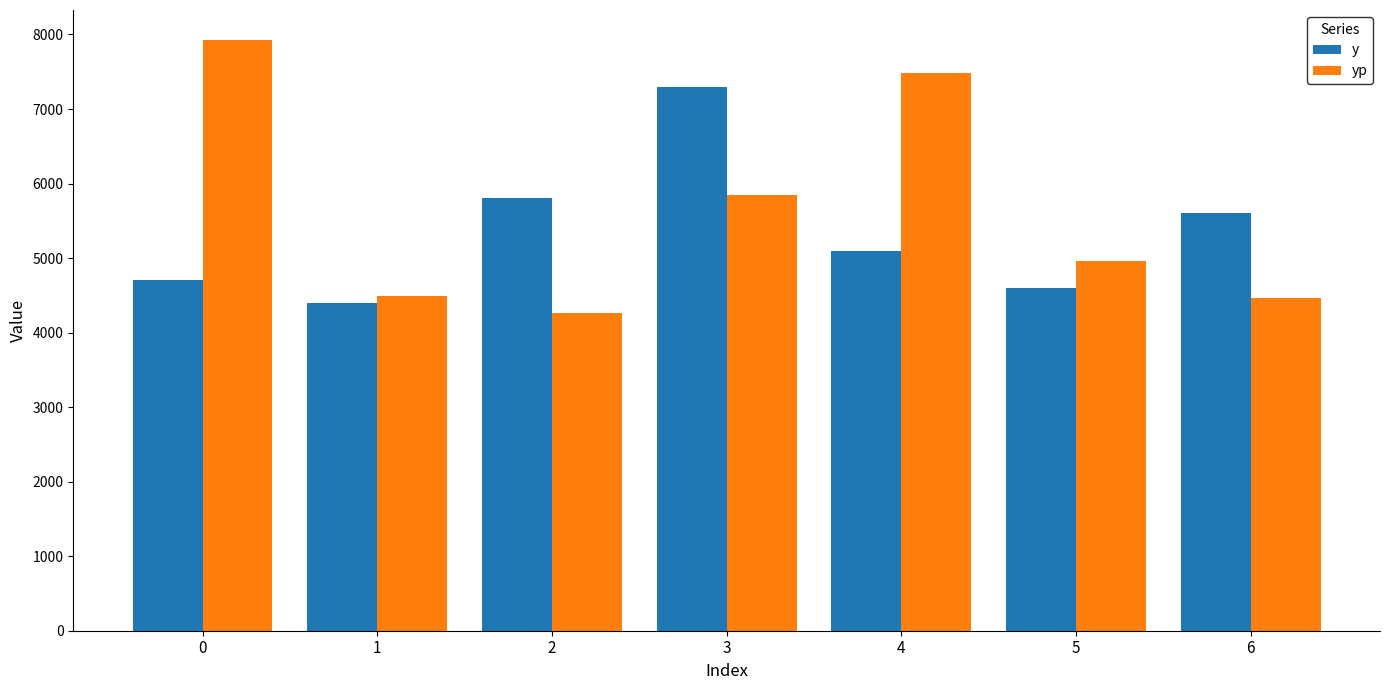

What is the total value across all series at 6?

10067.3